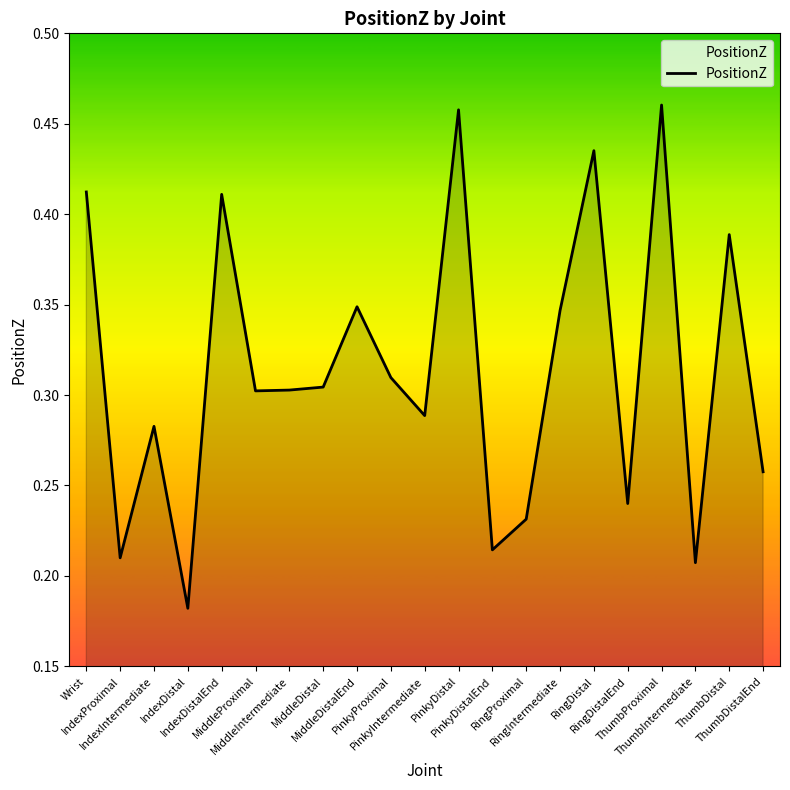

How many lines are shown in the chart?

1